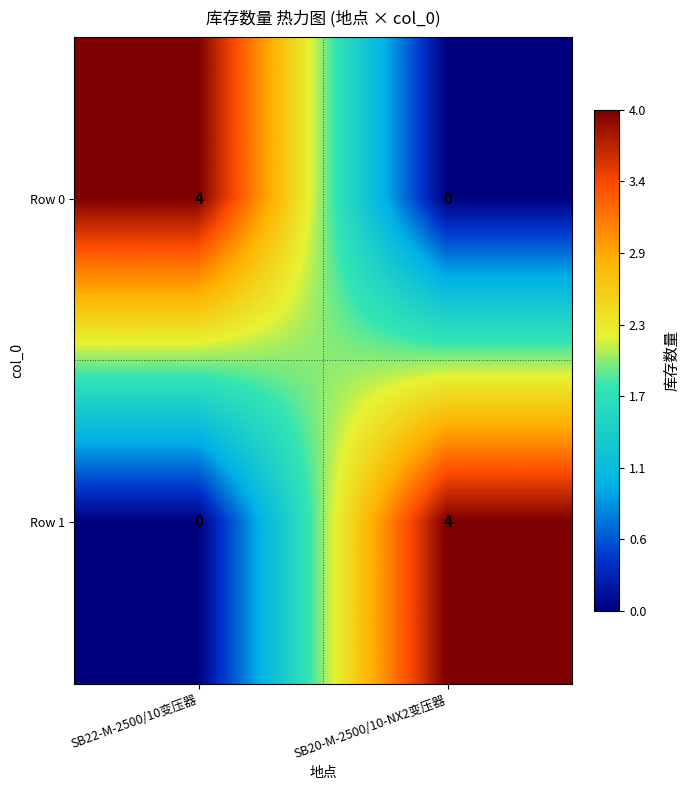

Reading left to right, what are all the values shown in this chart?

Row 0: 4	0
Row 1: 0	4